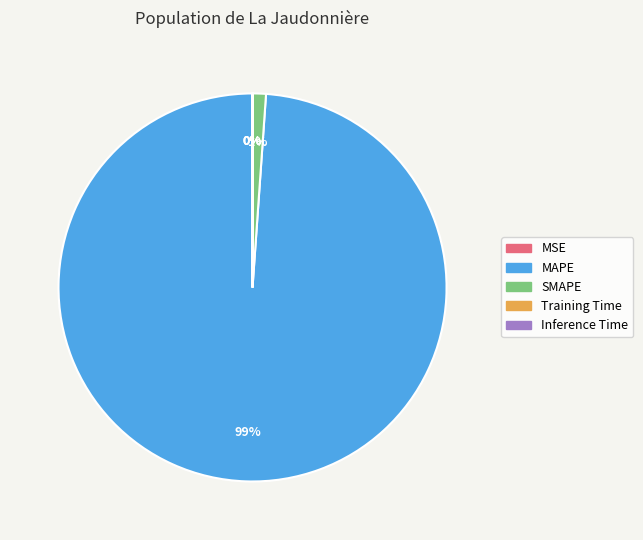

Is it true that MAPE is 89% of the pie?

False